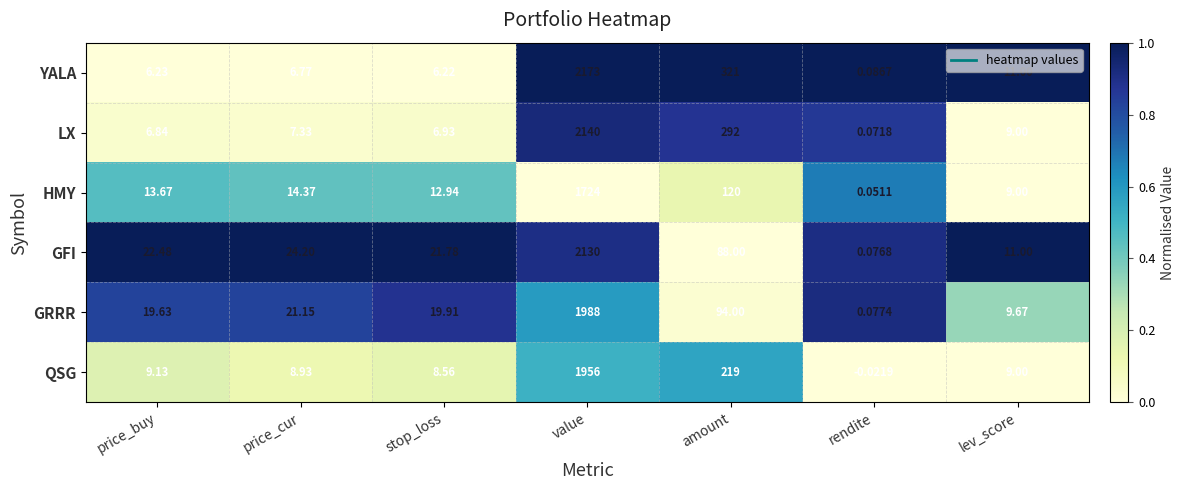

Rank the series at price_cur from lowest to highest value.

YALA, LX, QSG, HMY, GRRR, GFI